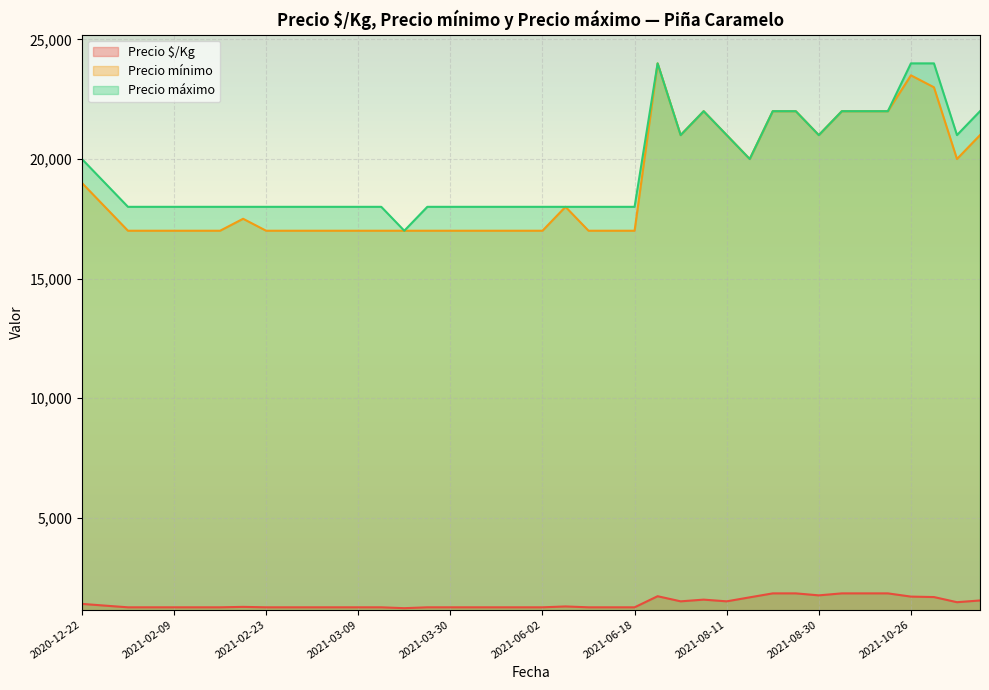

Read the Precio $/Kg value at 2021-09-21, to the nearest 50.

1850